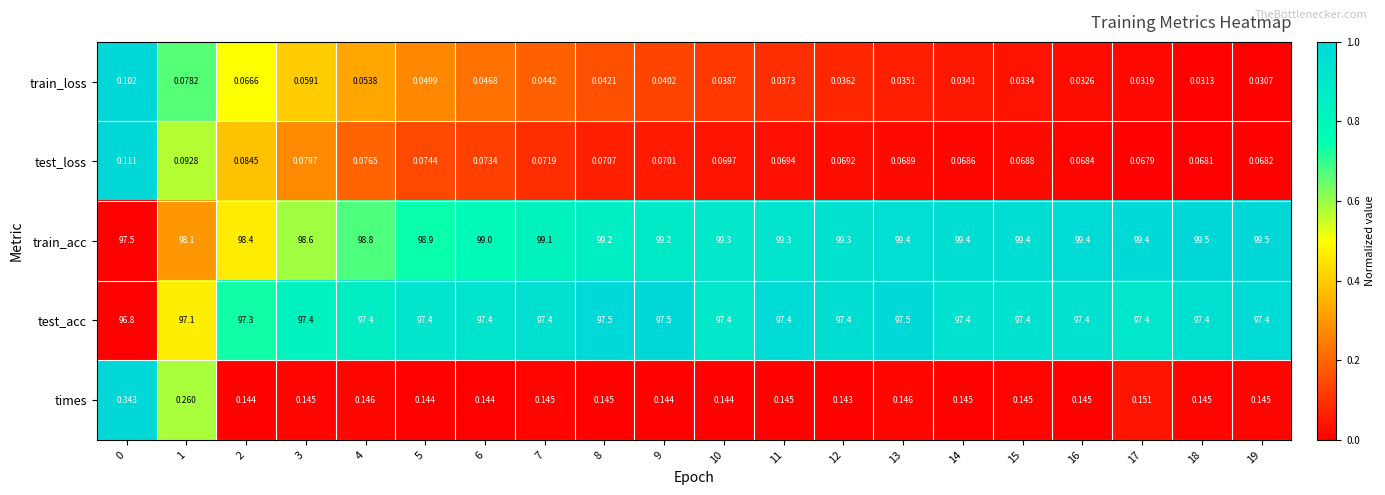

Is the value of test_acc at 9 greater than the value of times at 2?

Yes